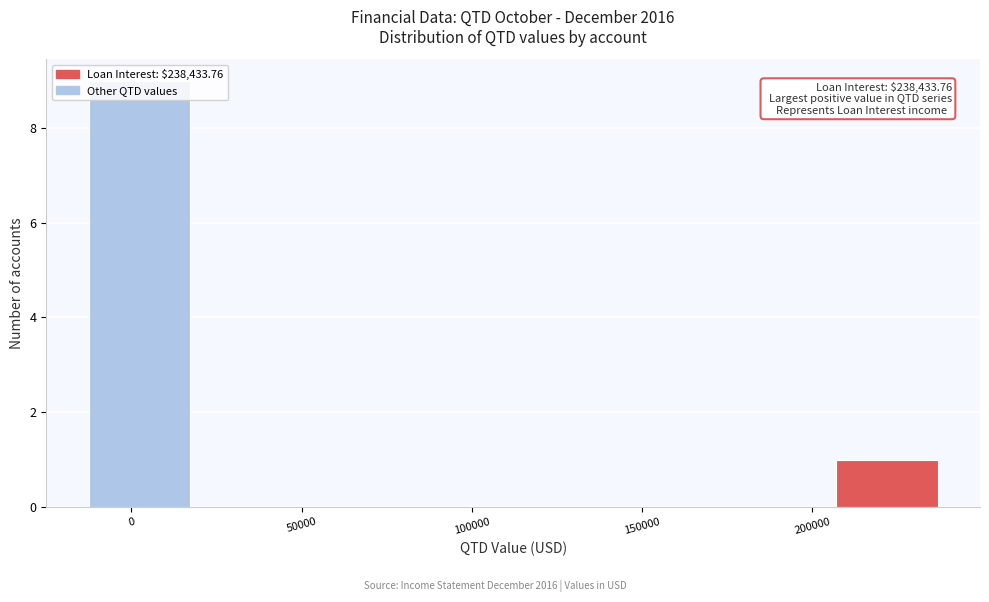

Which range on the x-axis has the tallest bar?

-15000 to 20000